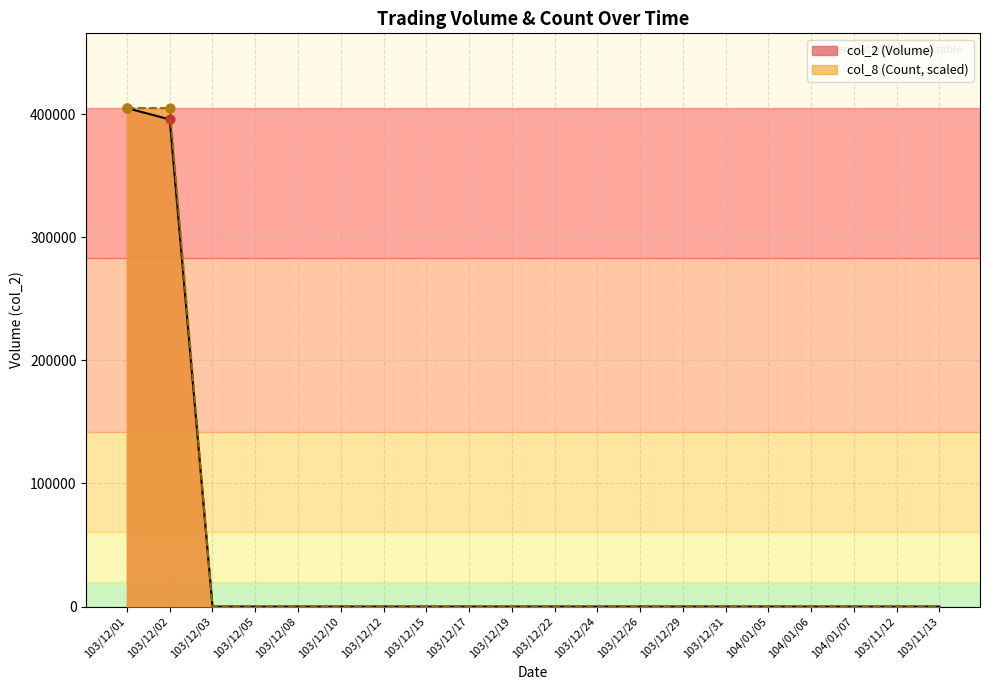

Which series contains the lowest Y value?

col_2 (Volume)